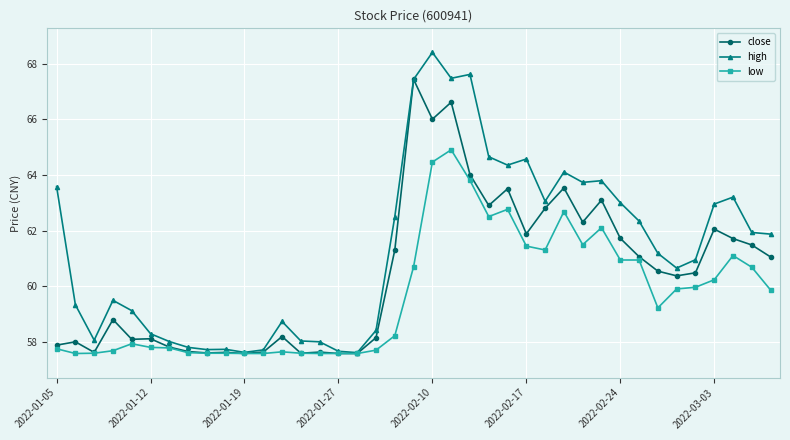

True or false: low has more than 1 points higher than both neighbors.

True